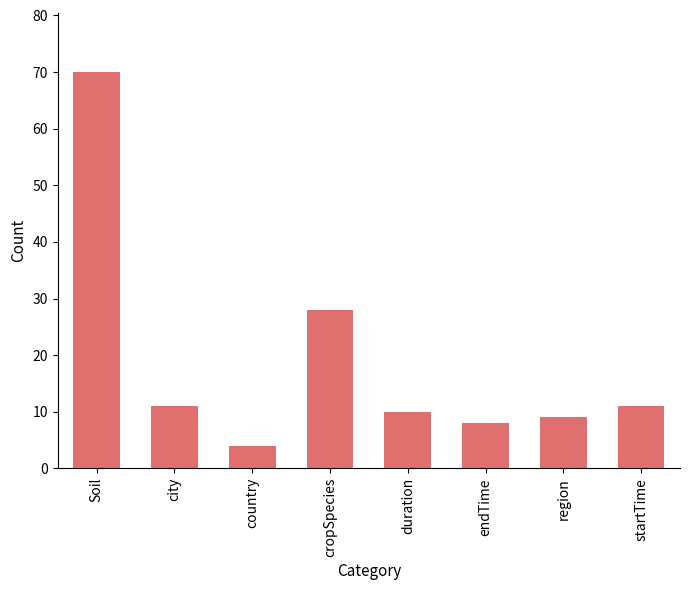

At which category does the chart reach its minimum across all series?

country